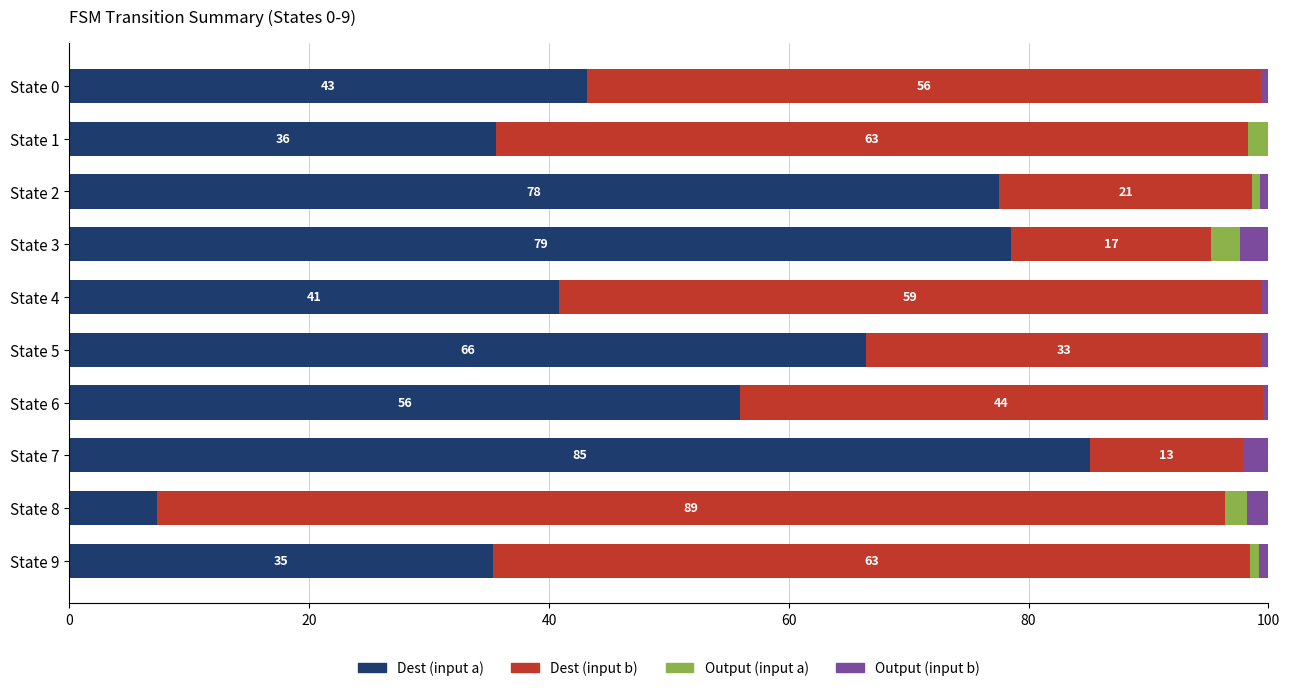

Which category has the highest value in the Dest (input a) series?

State 7